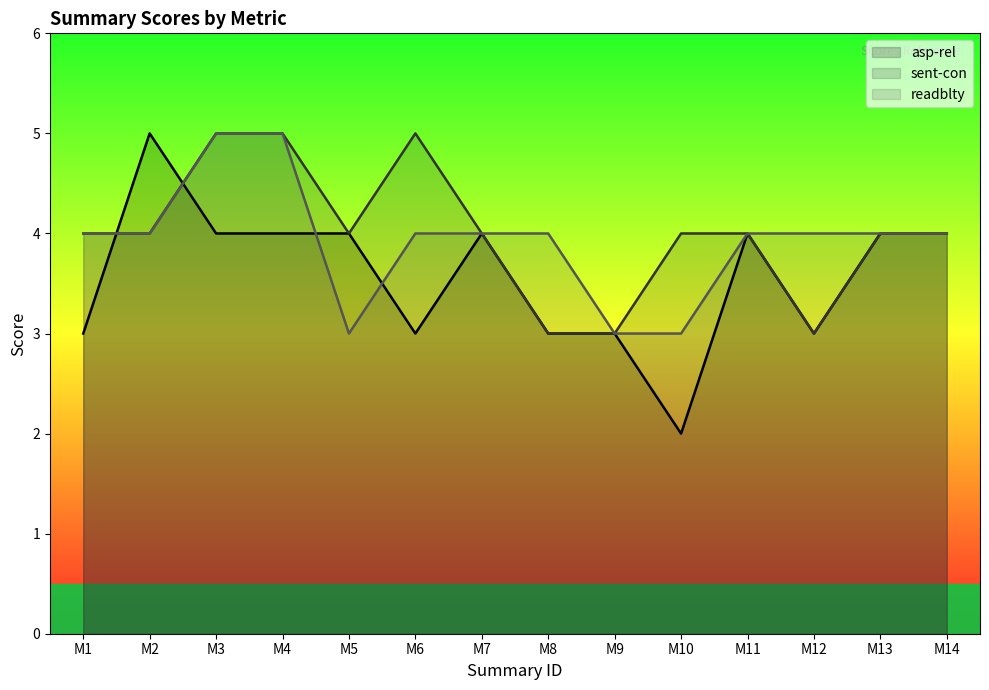

Reading left to right, transcribe all the data shown in this chart.

asp-rel: M1=3	M2=5	M3=4	M4=4	M5=4	M6=3	M7=4	M8=3	M9=3	M10=2	M11=4	M12=3	M13=4	M14=4
sent-con: M1=4	M2=4	M3=5	M4=5	M5=4	M6=5	M7=4	M8=3	M9=3	M10=4	M11=4	M12=3	M13=4	M14=4
readblty: M1=4	M2=4	M3=5	M4=5	M5=3	M6=4	M7=4	M8=4	M9=3	M10=3	M11=4	M12=4	M13=4	M14=4